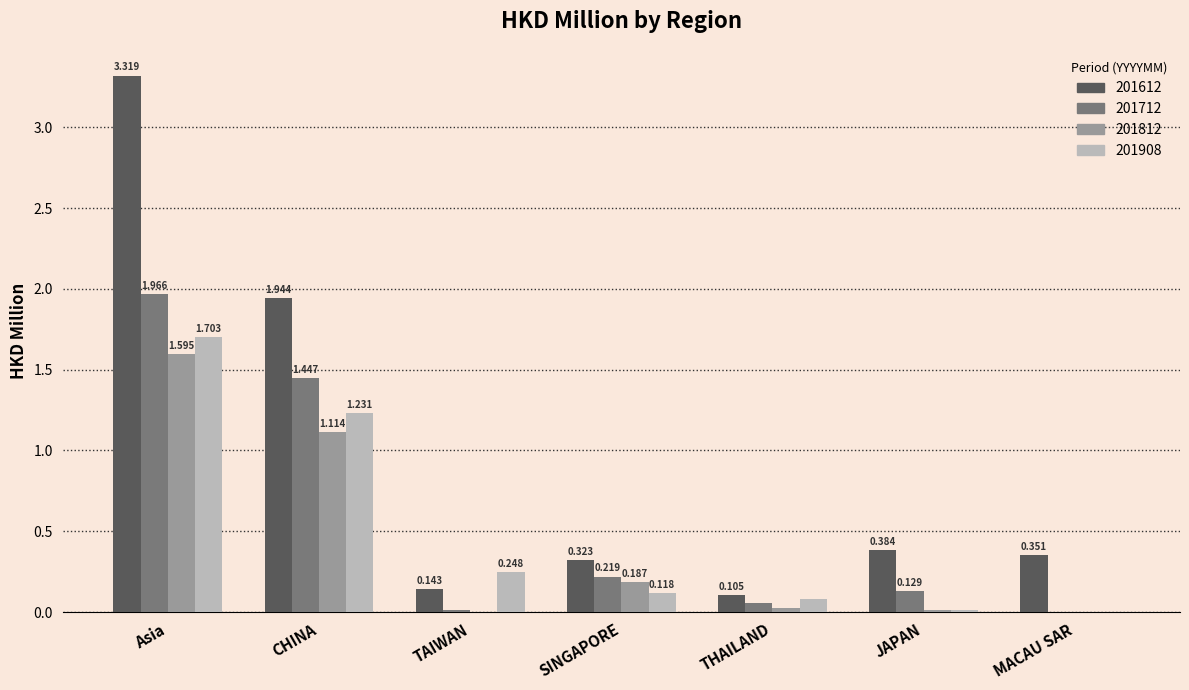

Does the chart contain stacked bars?

No